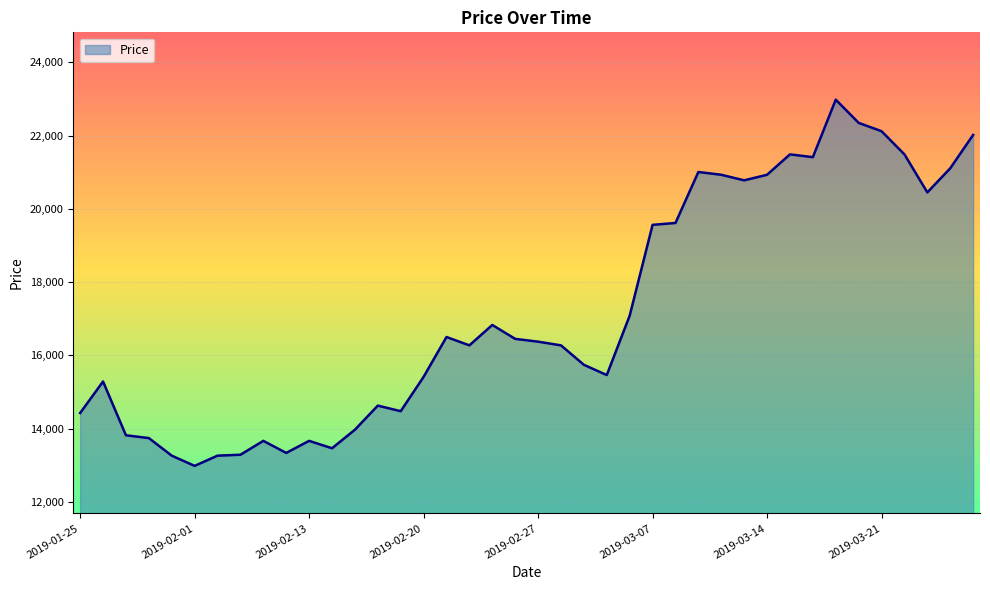

What is the maximum value shown in the chart?

22980